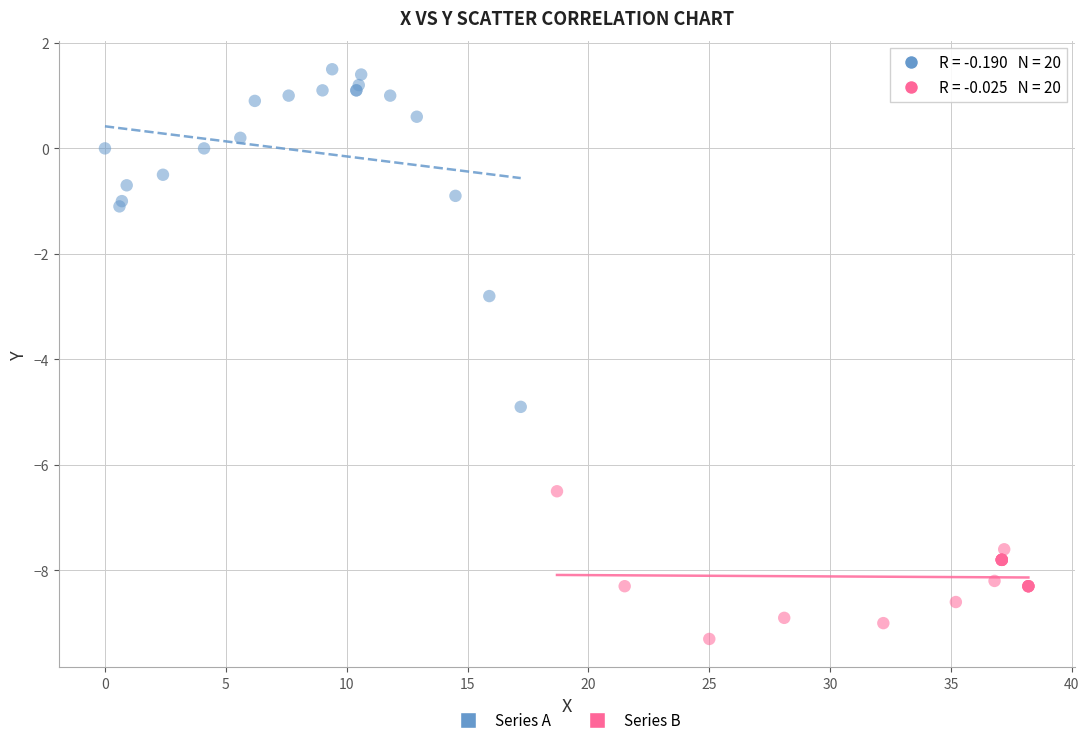

Which series has the largest Y range (max minus min)?

Series A